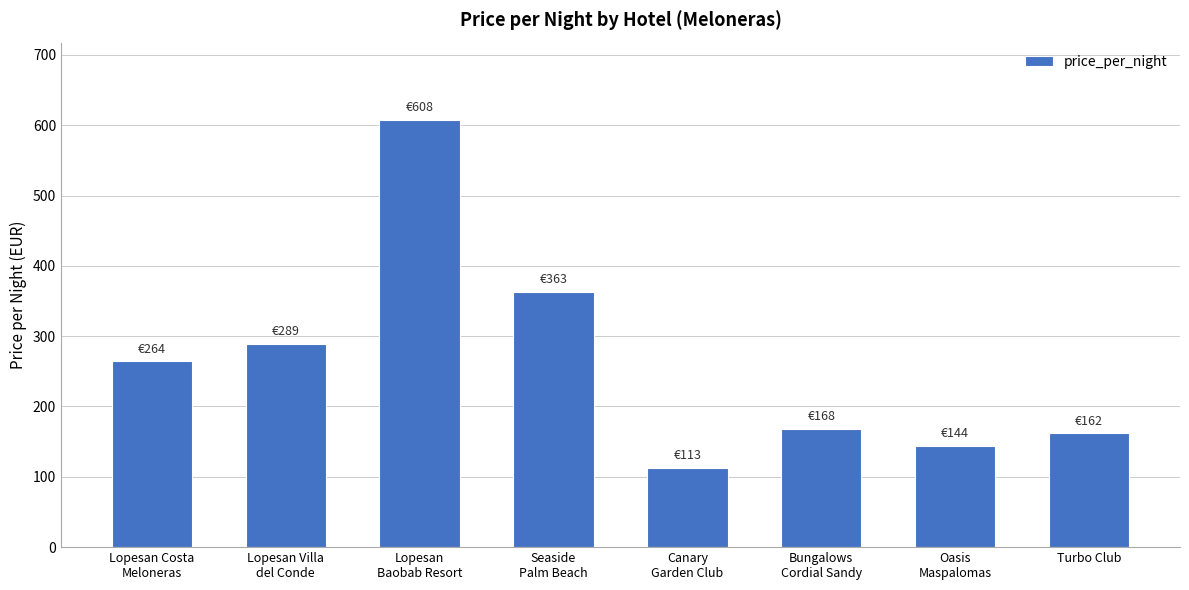

At which category does the chart reach its minimum across all series?

Canary
Garden Club